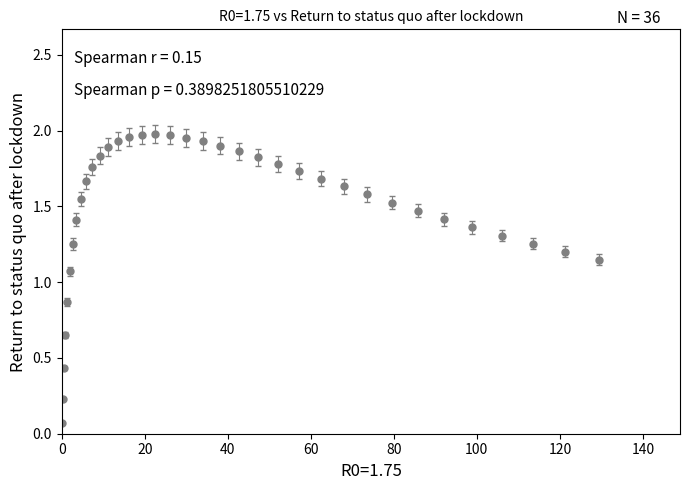

What is the sum of all values?

53.1